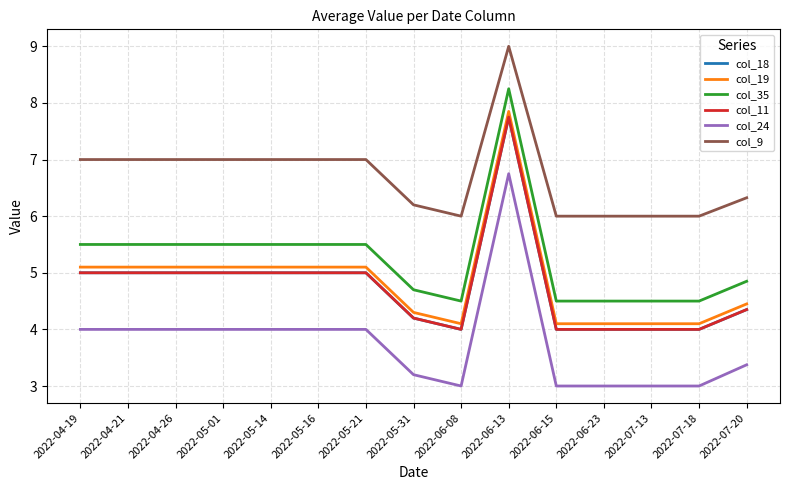

Between 2022-04-21 and 2022-05-21, which series saw the biggest shift?

col_18